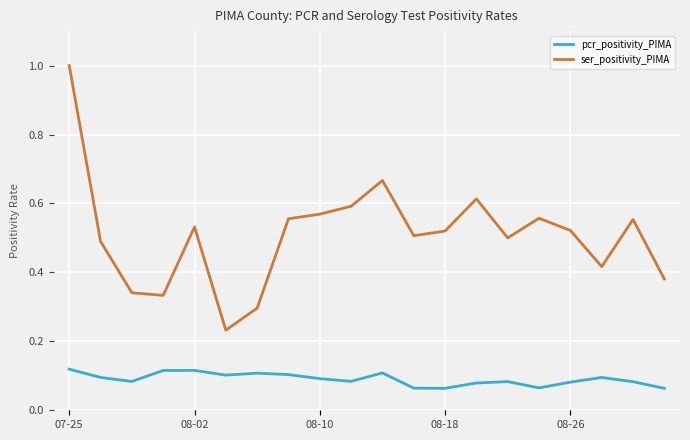

Does the chart have visible grid lines?

Yes